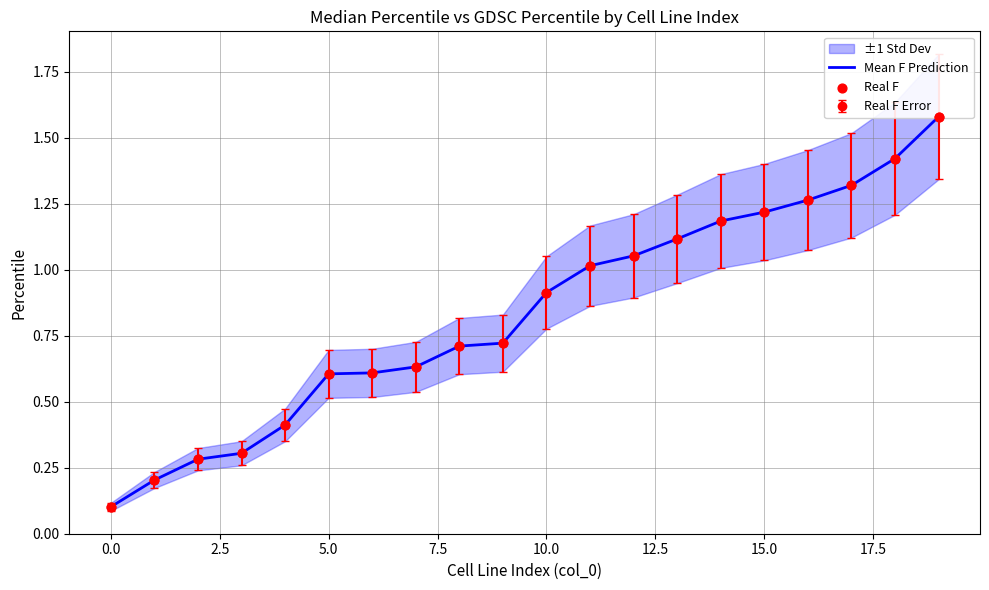

Which series has the widest spread of Y values?

Mean F Prediction